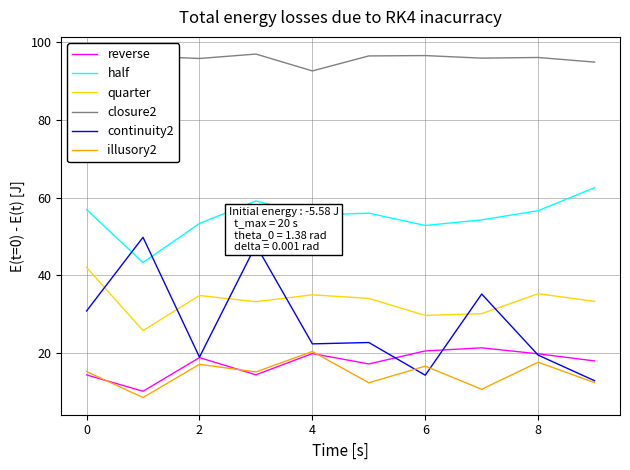

At how many categories does at least one series exceed 88?

10